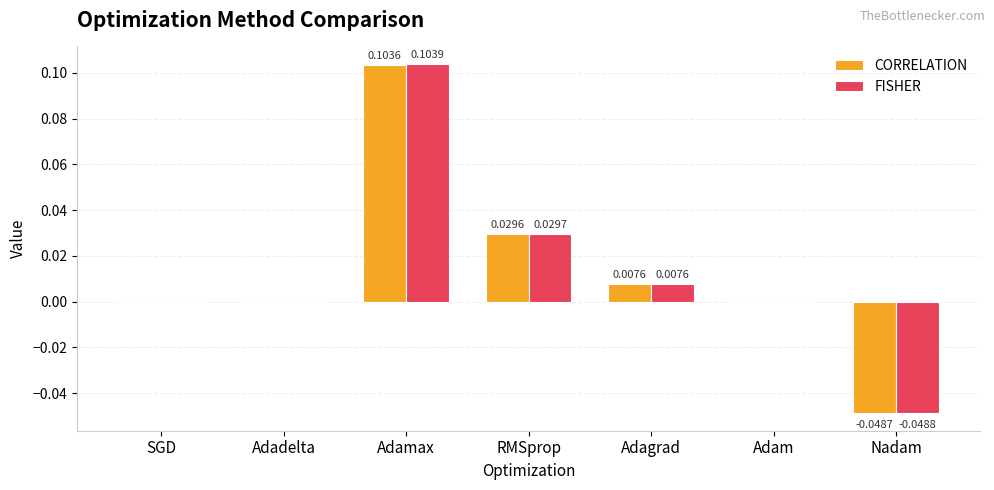

Between Adadelta and Adamax, which series saw the biggest shift?

FISHER